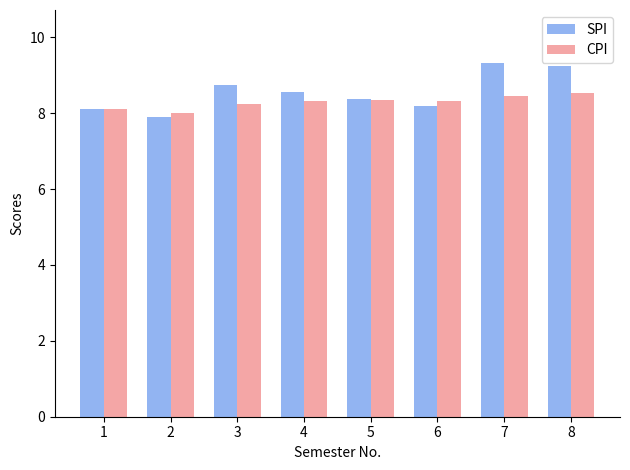

What are all the series names shown in the legend?

SPI, CPI